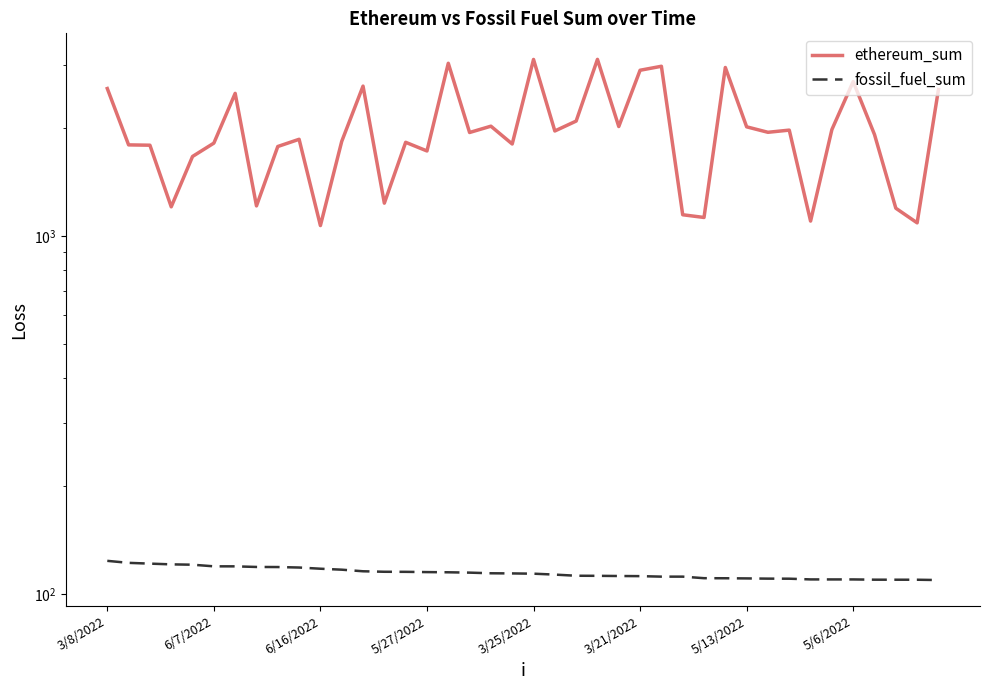

True or false: fossil_fuel_sum and ethereum_sum cross at least once.

False